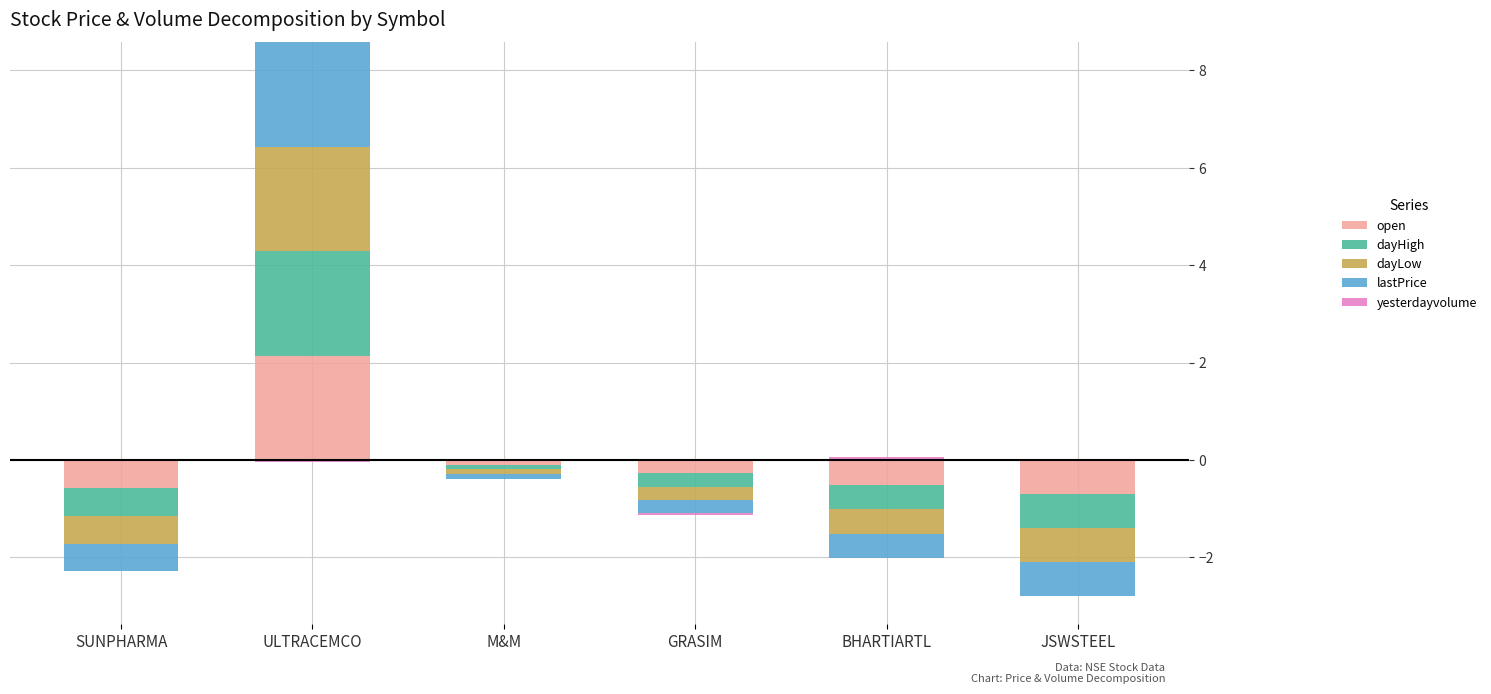

What are all the series names shown in the legend?

open, dayHigh, dayLow, lastPrice, yesterdayvolume